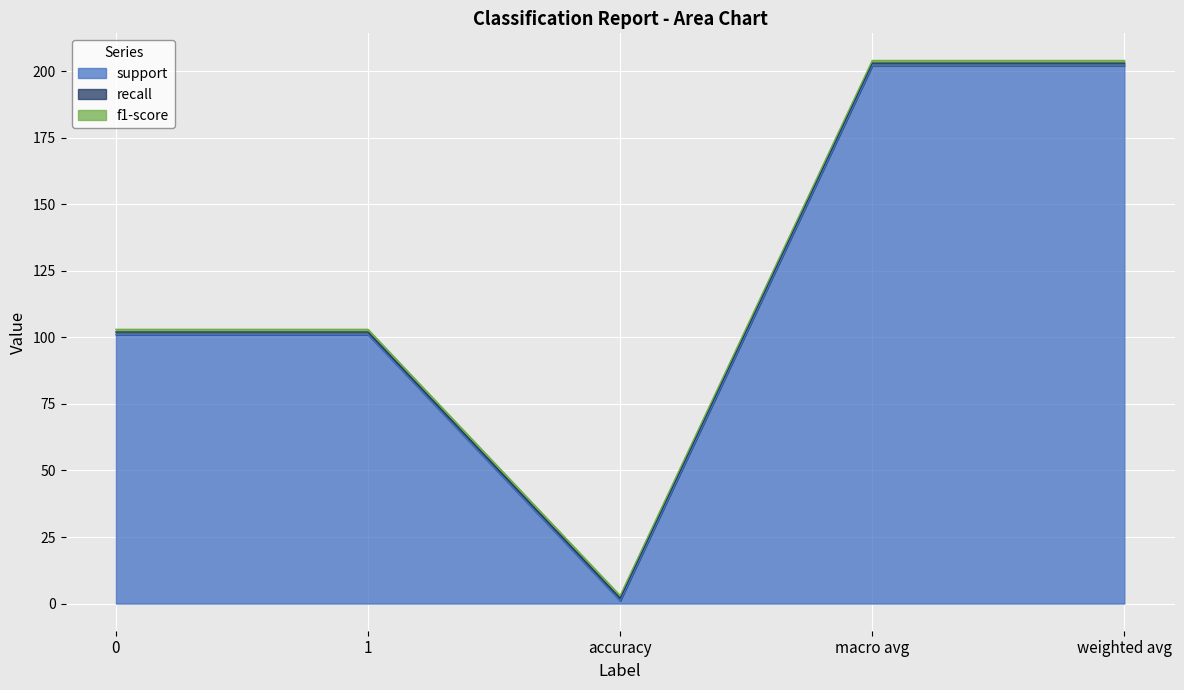

True or false: f1-score has a value of 1 at accuracy.

True